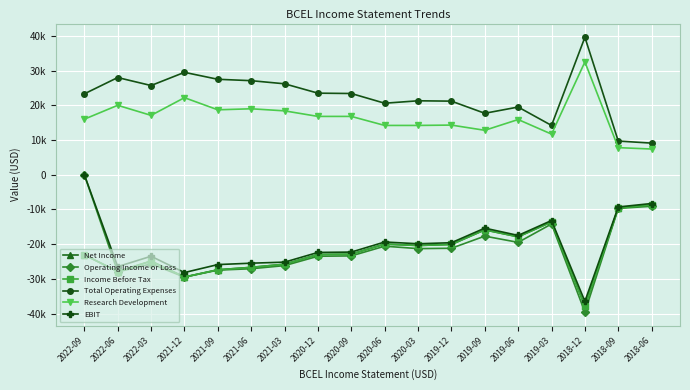

At which label is Operating Income or Loss closest to -19800?

2019-06